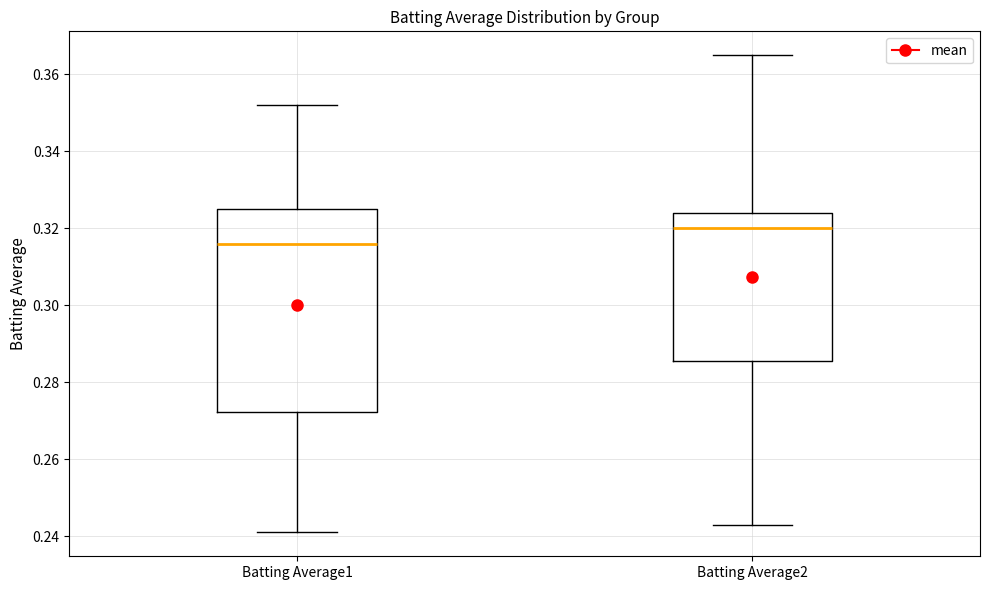

Reading left to right, transcribe this box plot: for each box, give where its median line is, the range the box spans, and where its two whiskers end, as read against the y-axis. The values are not printed on the chart, so give them approximately, as read against the axis.

Batting Average1: median 0.316, box 0.272 to 0.326, whiskers 0.242 to 0.352
Batting Average2: median 0.320, box 0.286 to 0.324, whiskers 0.244 to 0.366